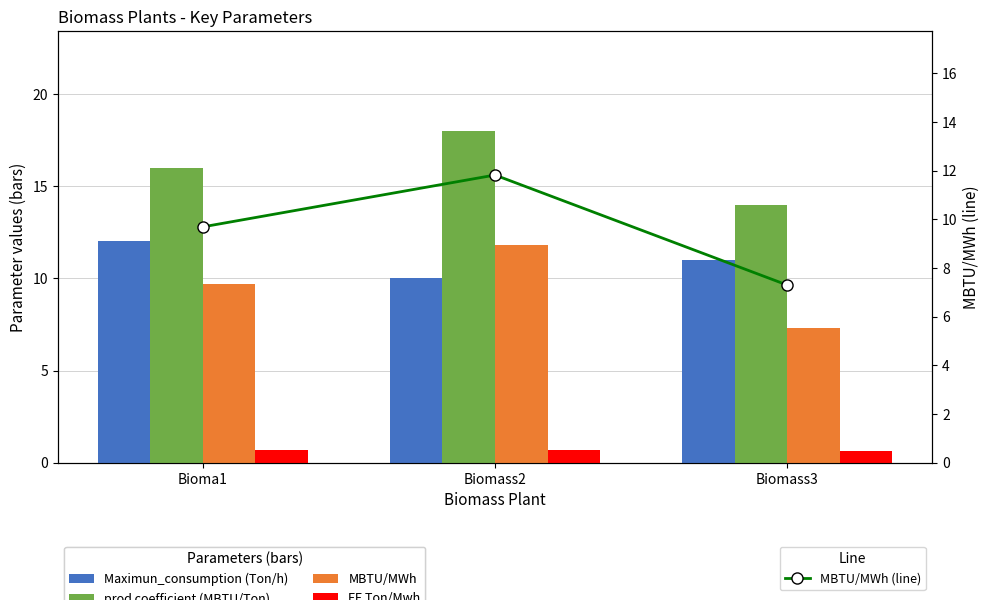

Which series has the largest total across all categories?

prod coefficient (MBTU/Ton)